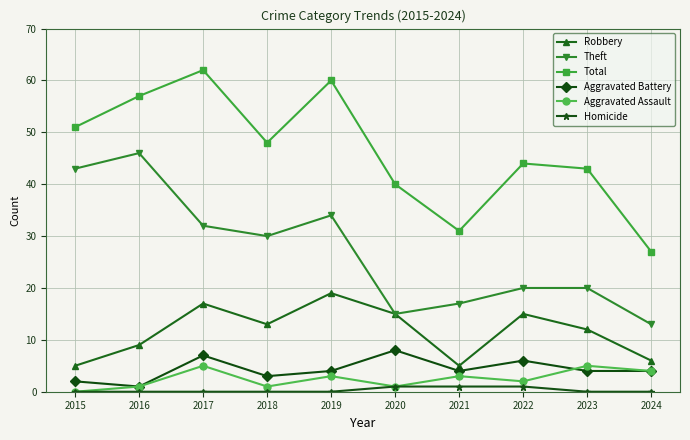

What is the approximate value of Theft at 2020, to the nearest 10?

20